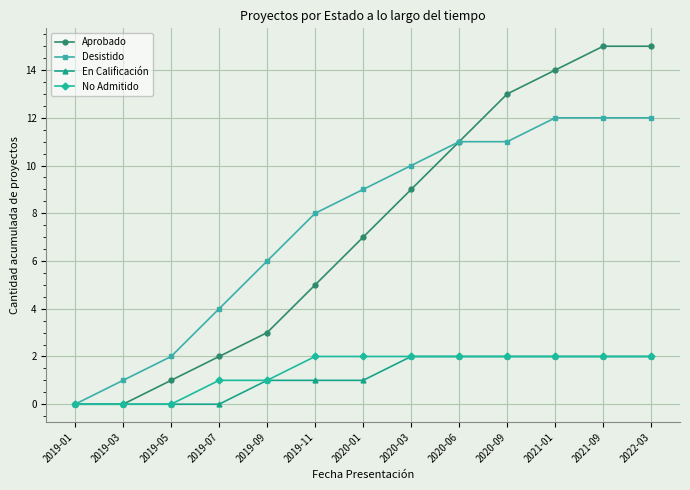

Reading left to right, list all the values displayed in this chart.

Aprobado: 2019-01=0	2019-03=0	2019-05=1	2019-07=2	2019-09=3	2019-11=5	2020-01=7	2020-03=9	2020-06=11	2020-09=13	2021-01=14	2021-09=15	2022-03=15
Desistido: 2019-01=0	2019-03=1	2019-05=2	2019-07=4	2019-09=6	2019-11=8	2020-01=9	2020-03=10	2020-06=11	2020-09=11	2021-01=12	2021-09=12	2022-03=12
En Calificación: 2019-01=0	2019-03=0	2019-05=0	2019-07=0	2019-09=1	2019-11=1	2020-01=1	2020-03=2	2020-06=2	2020-09=2	2021-01=2	2021-09=2	2022-03=2
No Admitido: 2019-01=0	2019-03=0	2019-05=0	2019-07=1	2019-09=1	2019-11=2	2020-01=2	2020-03=2	2020-06=2	2020-09=2	2021-01=2	2021-09=2	2022-03=2